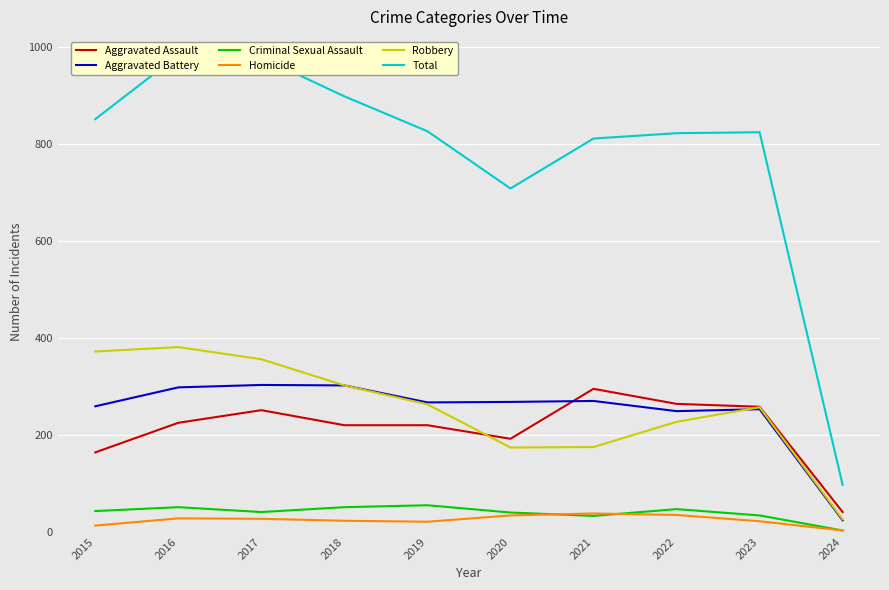

How many lines are shown in the chart?

6